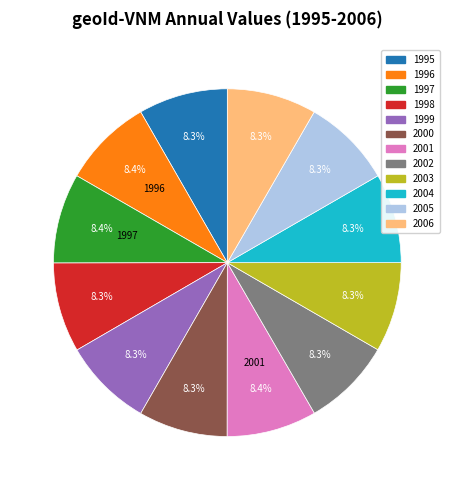

What percentage is the 1996 slice, to the nearest percent?

8%